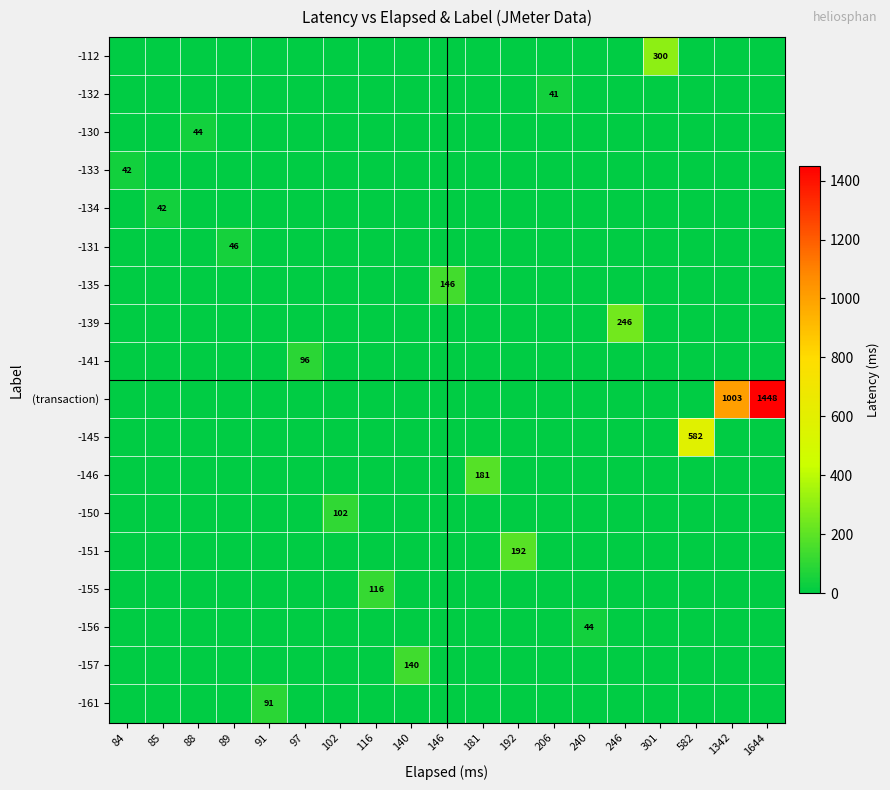

Reading left to right, transcribe all the data shown in this chart.

row_0: 84=0	85=0	88=0	89=0	91=0	97=0	102=0	116=0	140=0	146=0	181=0	192=0	206=0	240=0	246=0	301=300	582=0	1342=0	1644=0
row_1: 84=0	85=0	88=0	89=0	91=0	97=0	102=0	116=0	140=0	146=0	181=0	192=0	206=41	240=0	246=0	301=0	582=0	1342=0	1644=0
row_2: 84=0	85=0	88=44	89=0	91=0	97=0	102=0	116=0	140=0	146=0	181=0	192=0	206=0	240=0	246=0	301=0	582=0	1342=0	1644=0
row_3: 84=42	85=0	88=0	89=0	91=0	97=0	102=0	116=0	140=0	146=0	181=0	192=0	206=0	240=0	246=0	301=0	582=0	1342=0	1644=0
row_4: 84=0	85=42	88=0	89=0	91=0	97=0	102=0	116=0	140=0	146=0	181=0	192=0	206=0	240=0	246=0	301=0	582=0	1342=0	1644=0
row_5: 84=0	85=0	88=0	89=46	91=0	97=0	102=0	116=0	140=0	146=0	181=0	192=0	206=0	240=0	246=0	301=0	582=0	1342=0	1644=0
row_6: 84=0	85=0	88=0	89=0	91=0	97=0	102=0	116=0	140=0	146=146	181=0	192=0	206=0	240=0	246=0	301=0	582=0	1342=0	1644=0
row_7: 84=0	85=0	88=0	89=0	91=0	97=0	102=0	116=0	140=0	146=0	181=0	192=0	206=0	240=0	246=246	301=0	582=0	1342=0	1644=0
row_8: 84=0	85=0	88=0	89=0	91=0	97=96	102=0	116=0	140=0	146=0	181=0	192=0	206=0	240=0	246=0	301=0	582=0	1342=0	1644=0
row_9: 84=0	85=0	88=0	89=0	91=0	97=0	102=0	116=0	140=0	146=0	181=0	192=0	206=0	240=0	246=0	301=0	582=0	1342=1003	1644=1448
row_10: 84=0	85=0	88=0	89=0	91=0	97=0	102=0	116=0	140=0	146=0	181=0	192=0	206=0	240=0	246=0	301=0	582=582	1342=0	1644=0
row_11: 84=0	85=0	88=0	89=0	91=0	97=0	102=0	116=0	140=0	146=0	181=181	192=0	206=0	240=0	246=0	301=0	582=0	1342=0	1644=0
row_12: 84=0	85=0	88=0	89=0	91=0	97=0	102=102	116=0	140=0	146=0	181=0	192=0	206=0	240=0	246=0	301=0	582=0	1342=0	1644=0
row_13: 84=0	85=0	88=0	89=0	91=0	97=0	102=0	116=0	140=0	146=0	181=0	192=192	206=0	240=0	246=0	301=0	582=0	1342=0	1644=0
row_14: 84=0	85=0	88=0	89=0	91=0	97=0	102=0	116=116	140=0	146=0	181=0	192=0	206=0	240=0	246=0	301=0	582=0	1342=0	1644=0
row_15: 84=0	85=0	88=0	89=0	91=0	97=0	102=0	116=0	140=0	146=0	181=0	192=0	206=0	240=44	246=0	301=0	582=0	1342=0	1644=0
row_16: 84=0	85=0	88=0	89=0	91=0	97=0	102=0	116=0	140=140	146=0	181=0	192=0	206=0	240=0	246=0	301=0	582=0	1342=0	1644=0
row_17: 84=0	85=0	88=0	89=0	91=91	97=0	102=0	116=0	140=0	146=0	181=0	192=0	206=0	240=0	246=0	301=0	582=0	1342=0	1644=0